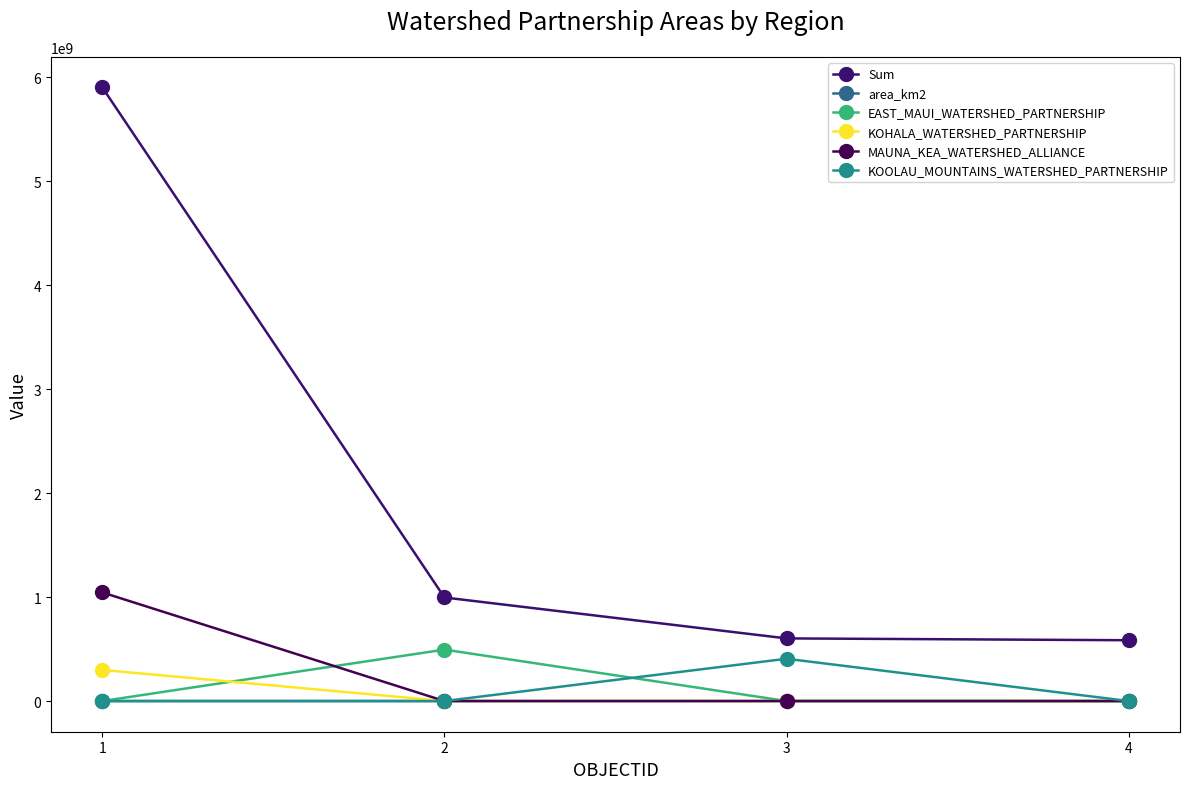

What is the total value across all series at 2?

1490434976.0